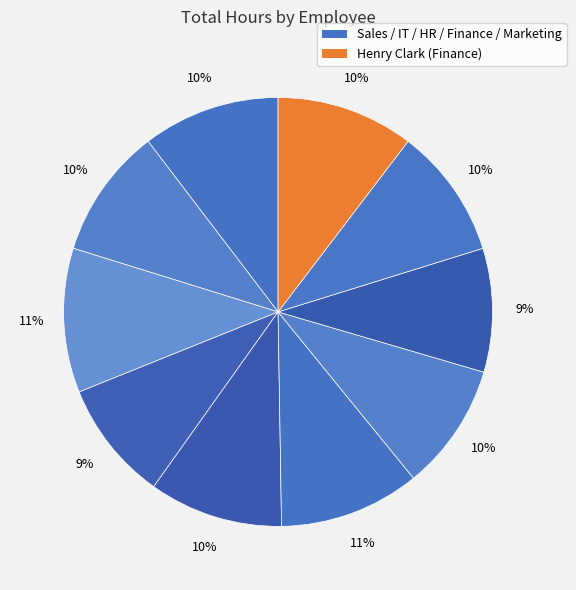

How many slices are in this pie chart?

10